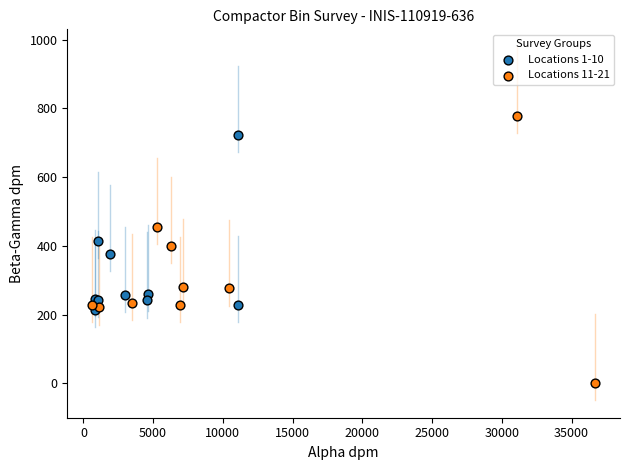

Which series reaches the maximum Y coordinate?

Locations 11-21